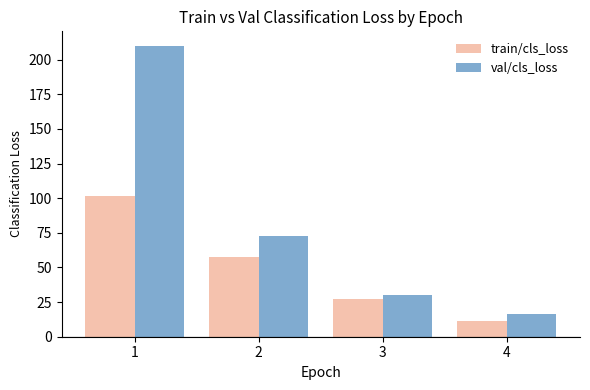

What is the approximate value of train/cls_loss at 2?

57.7